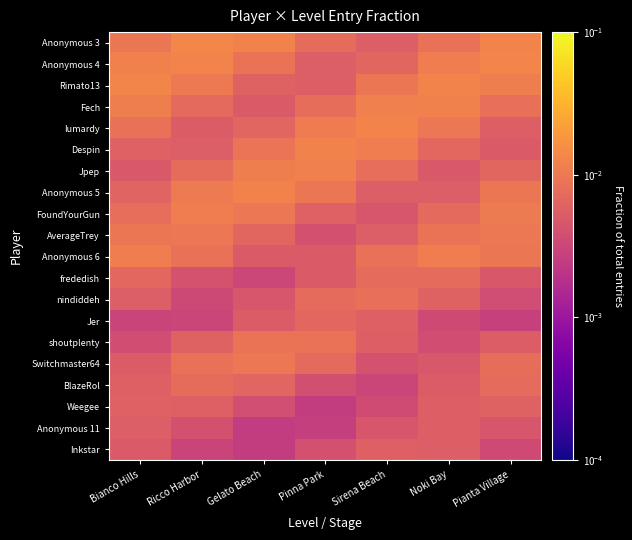

What is the total value across all series at Gelato Beach?

0.1